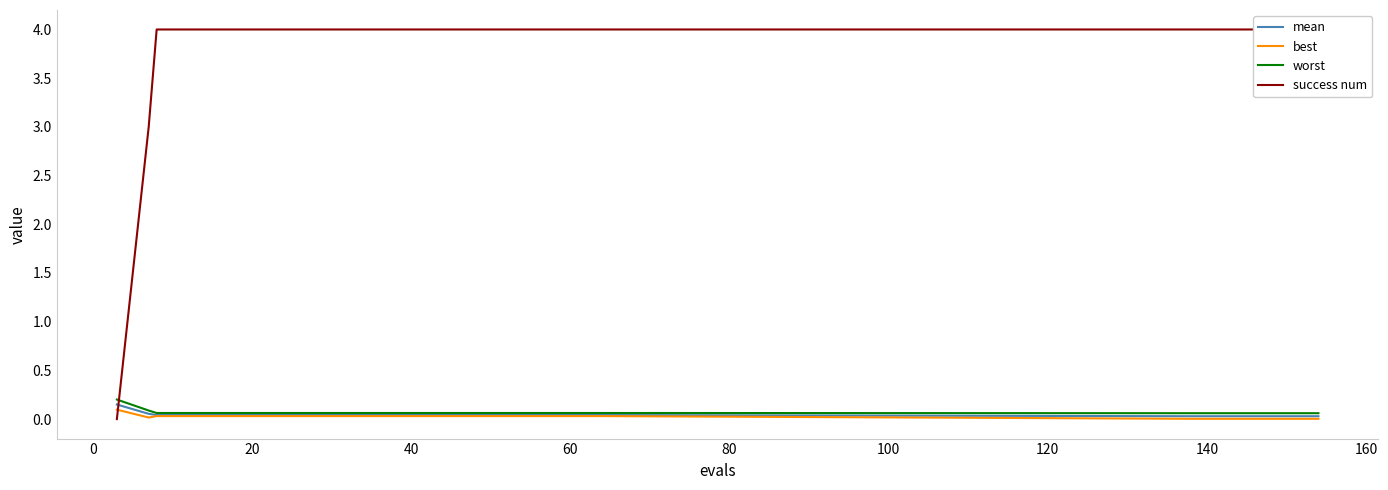

What are all the series names shown in the legend?

mean, best, worst, success num